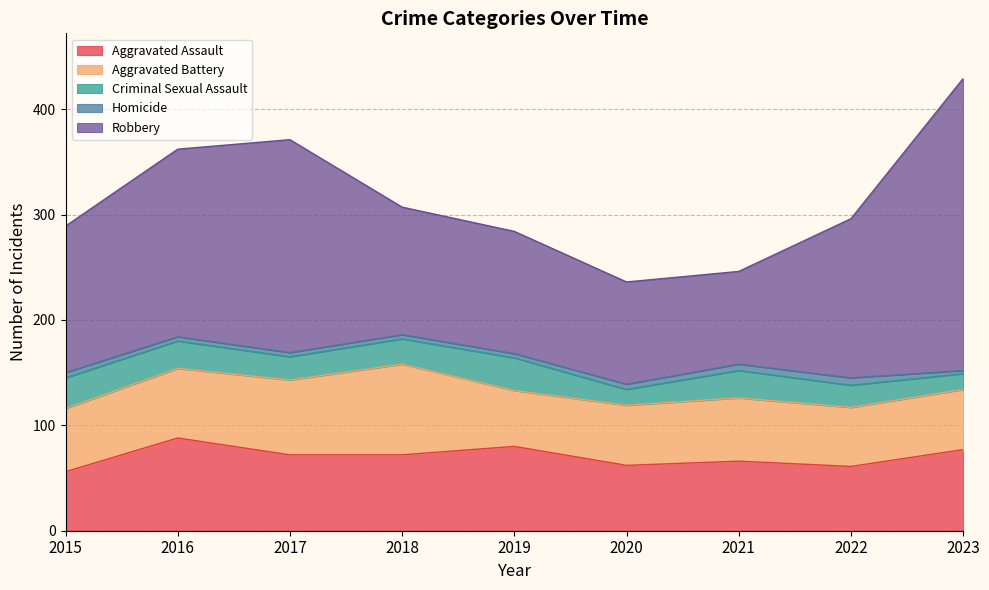

How many data points in Criminal Sexual Assault are above 24?

4